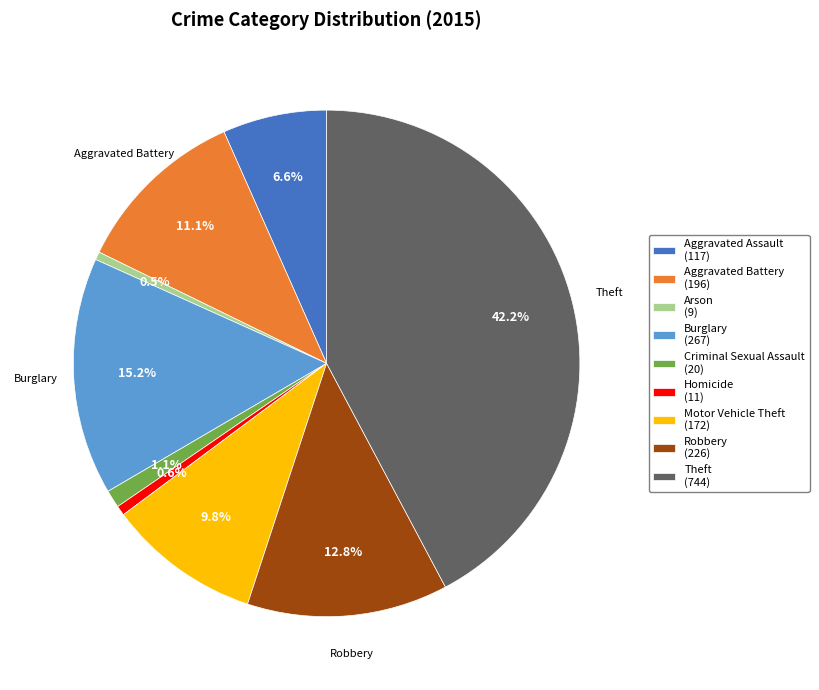

Does any single category account for the majority?

No